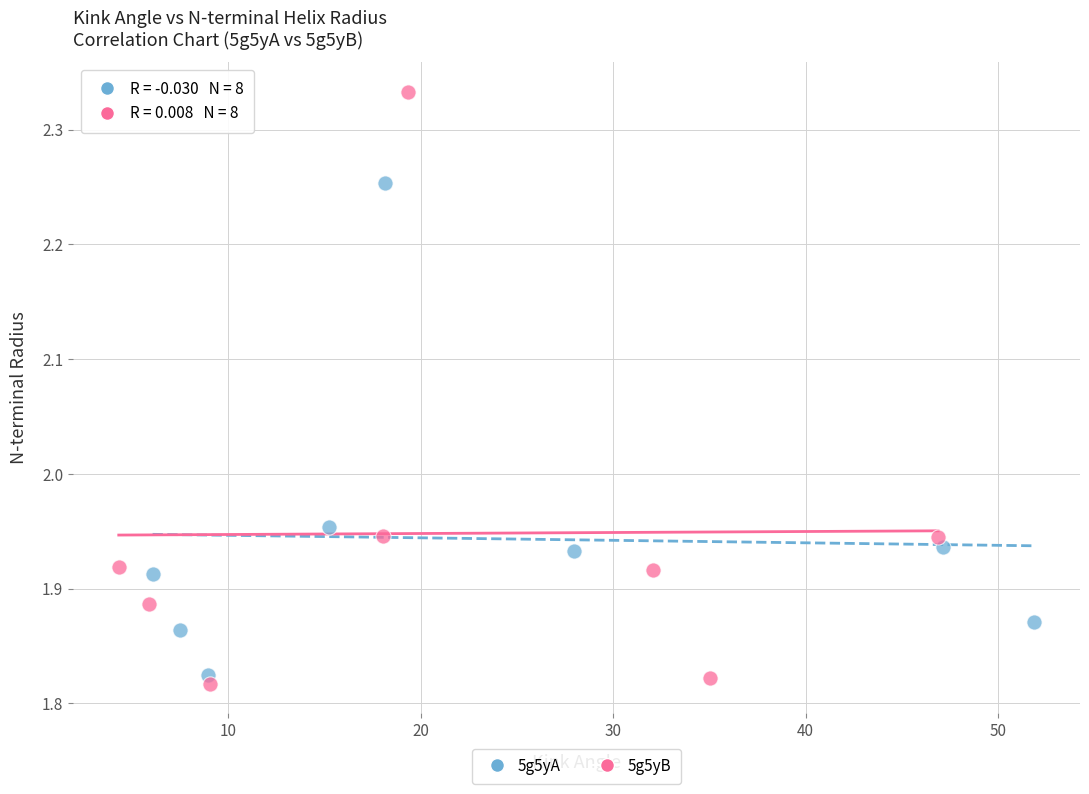

Which series reaches the minimum Y coordinate?

5g5yB